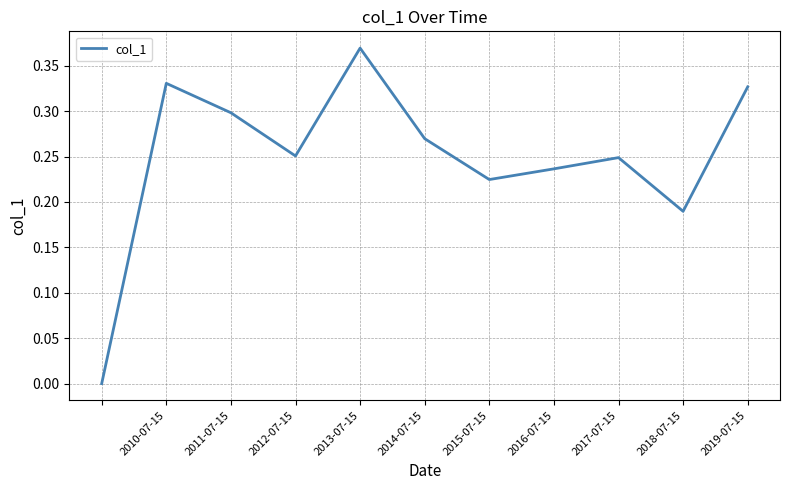

True or false: the data has more than 1 interior local peaks.

True